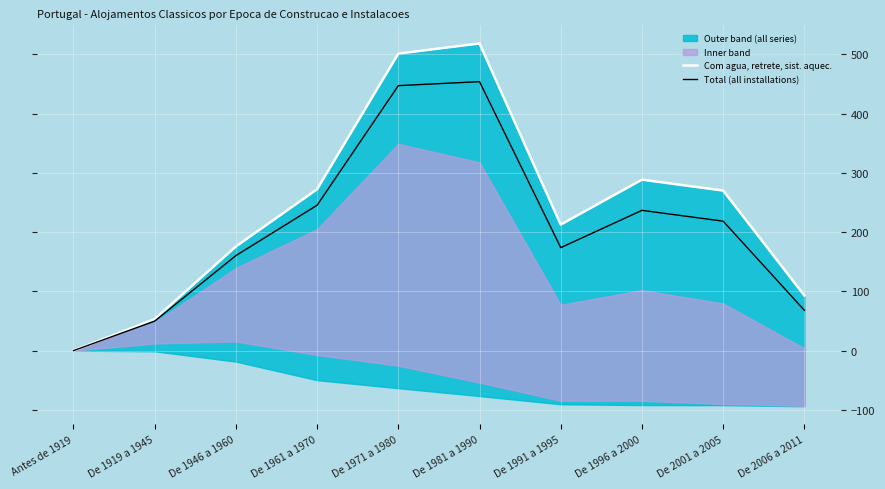

At which category does Total (all installations) reach its first local peak?

De 1981 a 1990